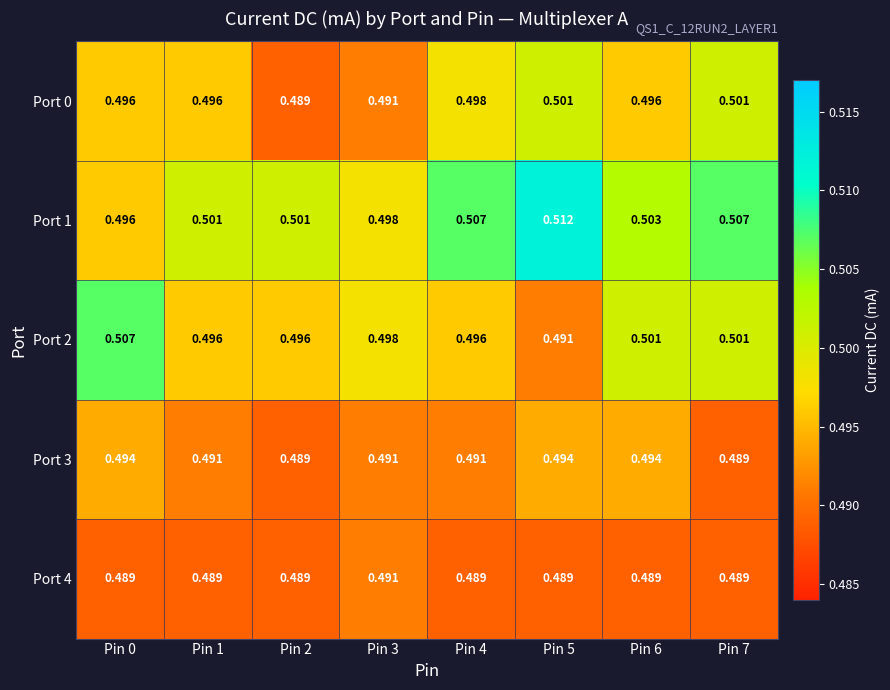

Which series changed the most between Pin 0 and Pin 5?

Port 1